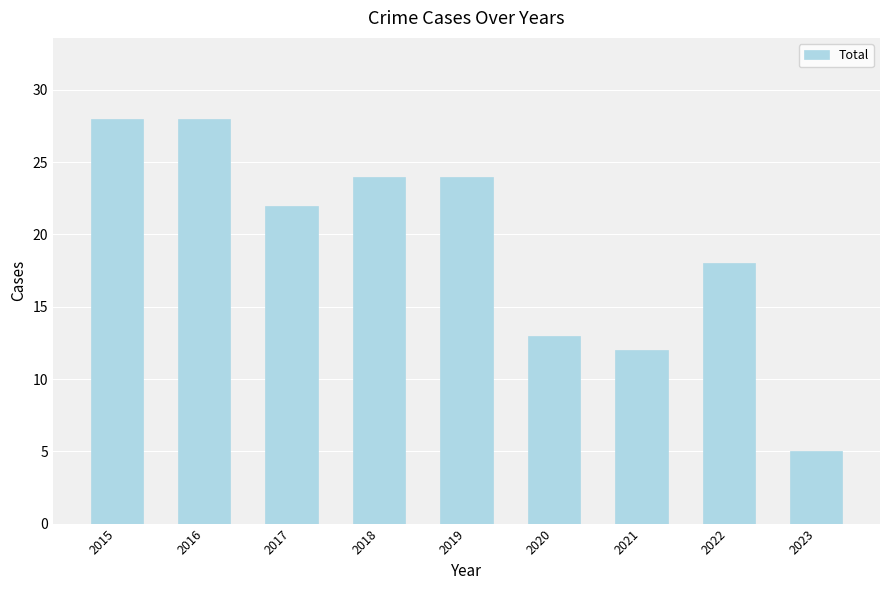

Between 2023 and 2015, which is larger?

2015